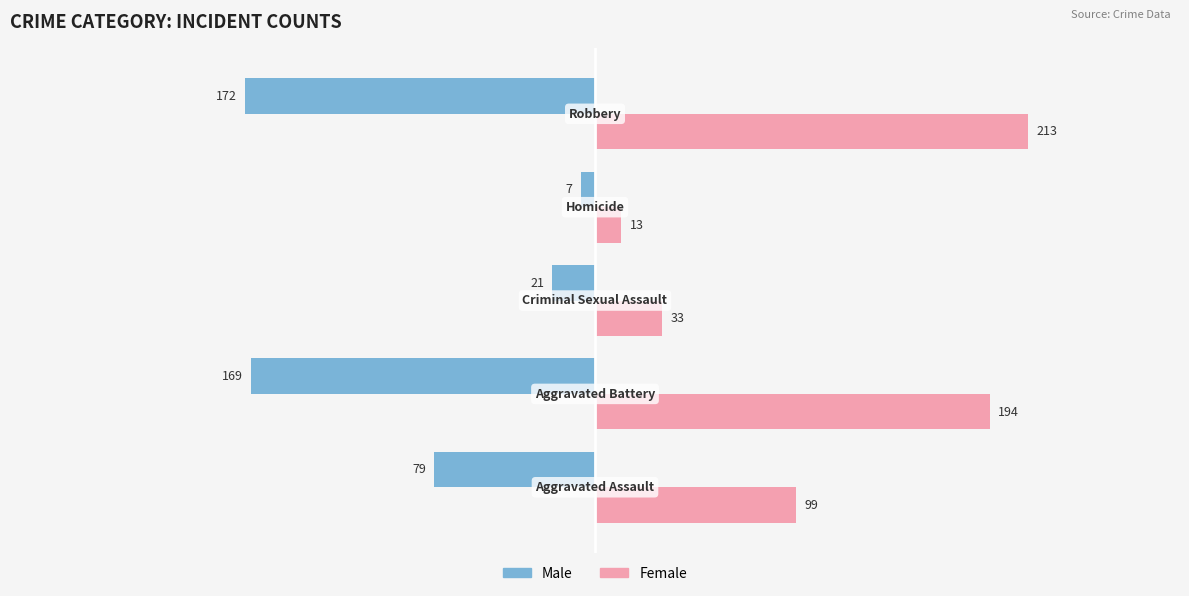

What is the lowest value of the Female series?

13